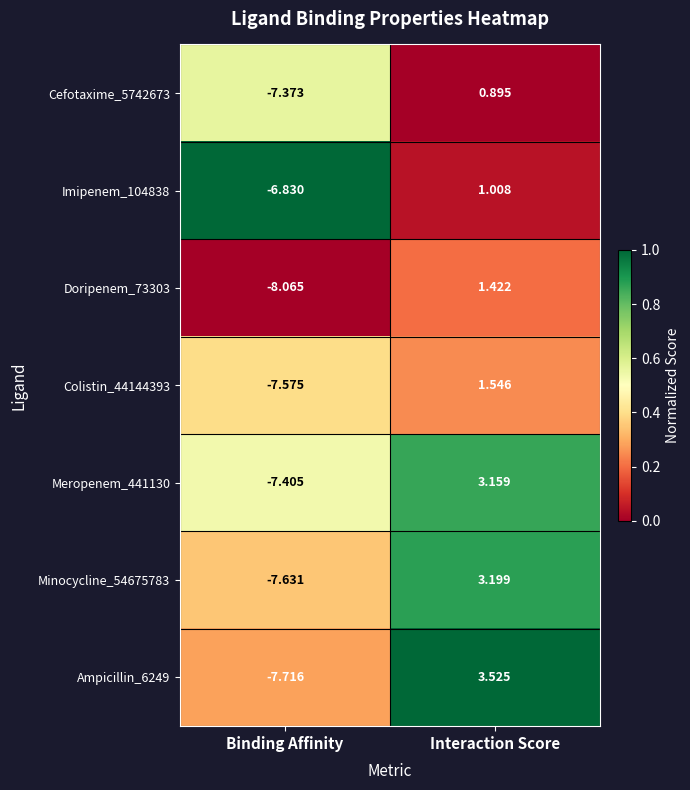

List the labels in order of Doripenem_73303 value, smallest first.

Binding Affinity, Interaction Score